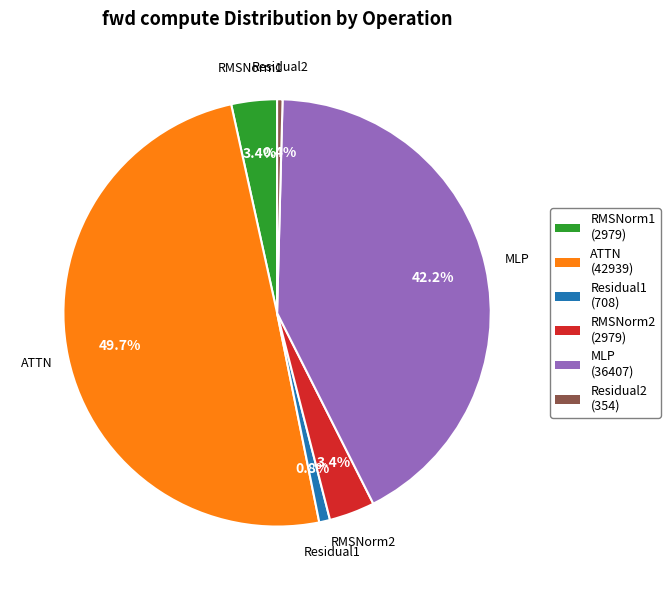

Is RMSNorm2 the majority of the pie?

No